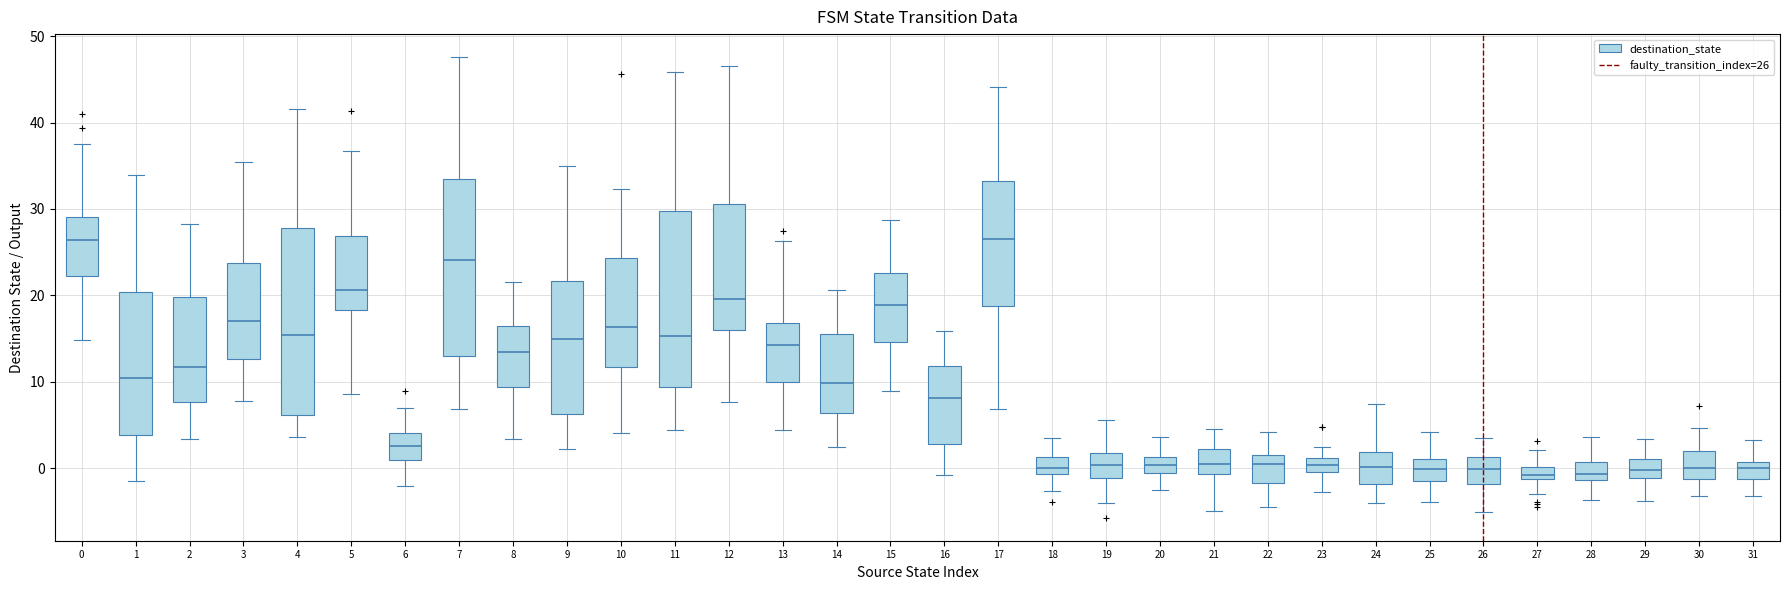

Comparing the boxes themselves (not the whiskers), which one is the tallest?

4